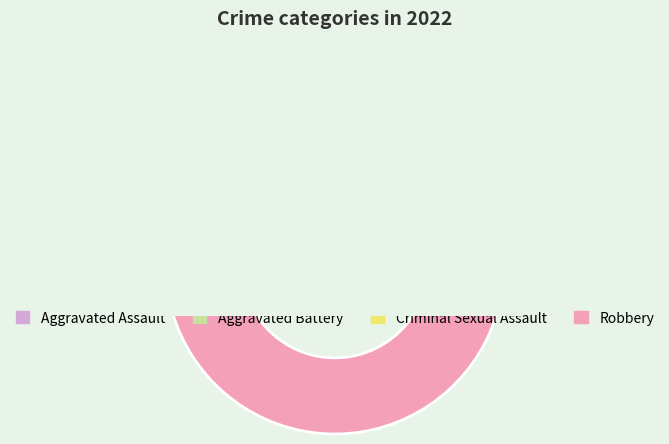

What percentage is NOT represented by Aggravated Battery?

93.3%